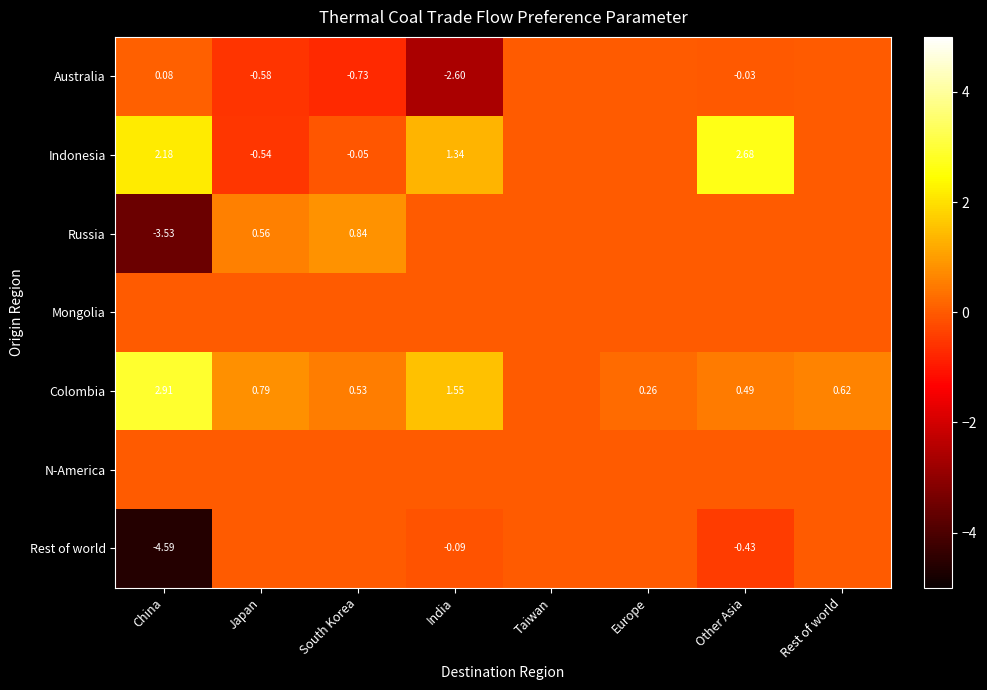

At Rest of world, list the series in order from smallest to largest.

Australia, Indonesia, Russia, Mongolia, N-America, Rest of world, Colombia